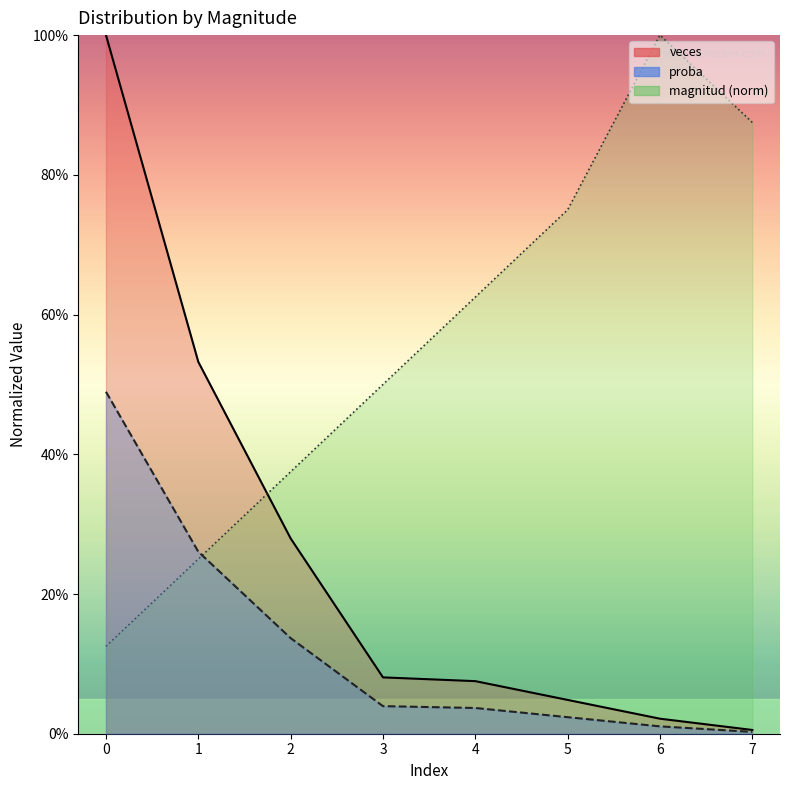

Reading right to left, what are all the values shown in this chart?

magnitud: 7=0.9	6=1.0	5=0.8	4=0.6	3=0.5	2=0.4	1=0.2	0=0.1
veces: 7=0.0	6=0.0	5=0.0	4=0.1	3=0.1	2=0.3	1=0.5	0=1.0
proba: 7=0.0	6=0.0	5=0.0	4=0.0	3=0.0	2=0.1	1=0.3	0=0.5